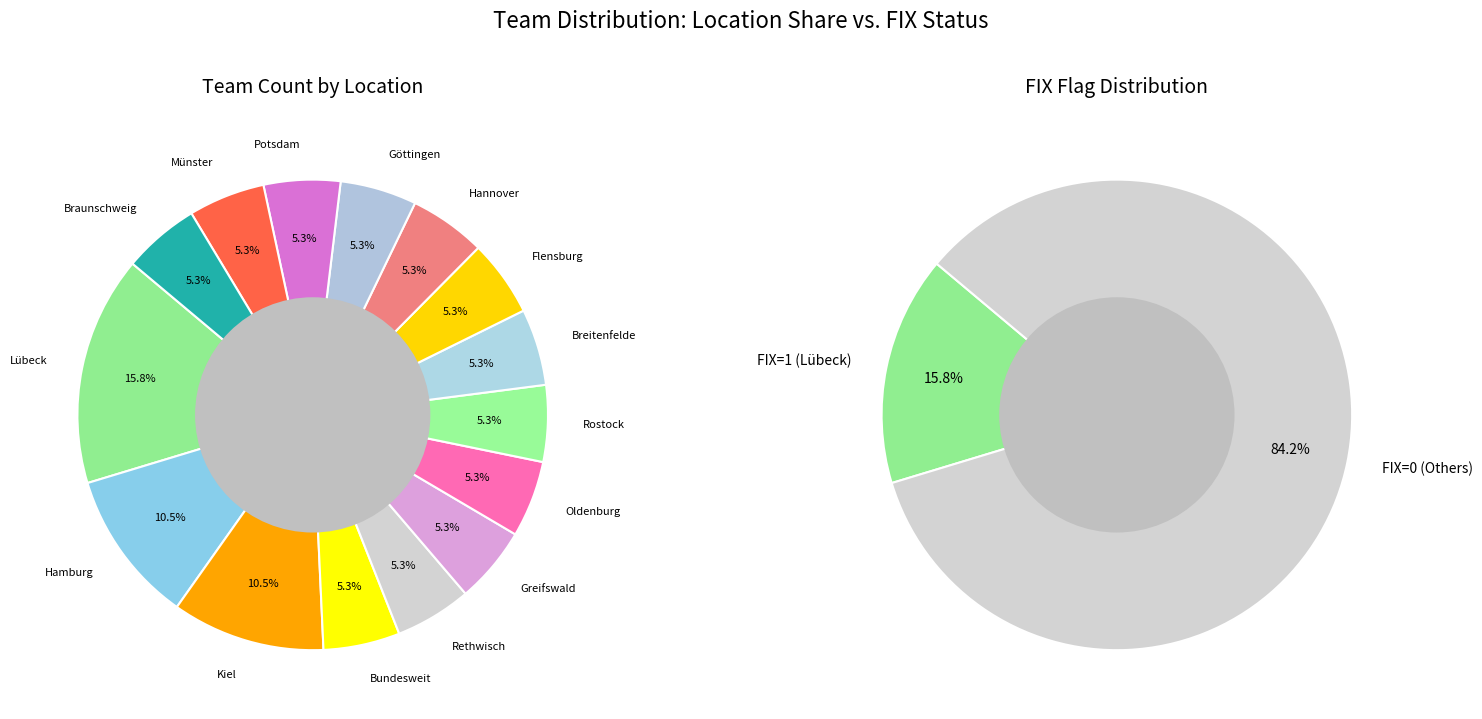

Combined, do Greifswald and Bundesweit account for over 50%?

No